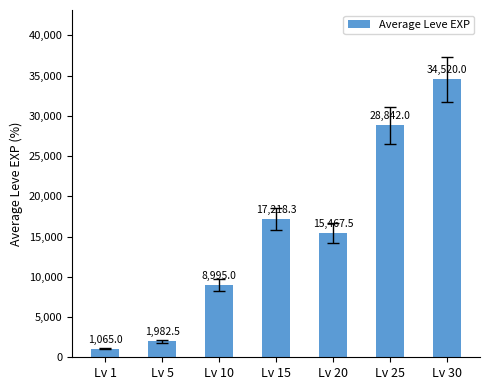

What is the average value?

15441.5